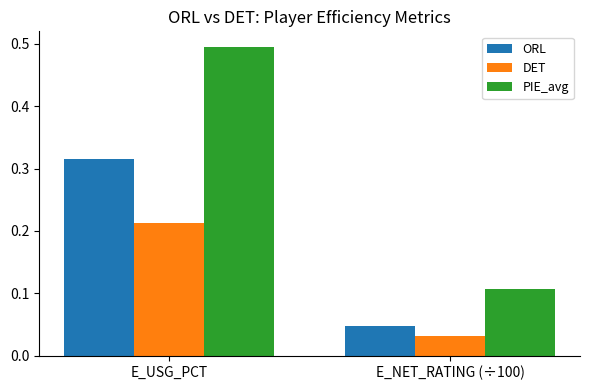

True or false: PIE_avg has a value of 0.5 at E_USG_PCT.

True